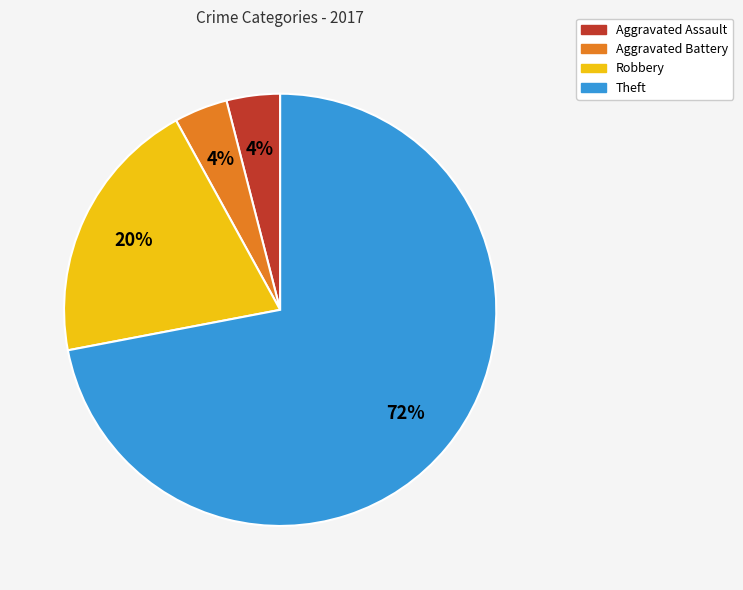

Is the sum of Theft and Aggravated Assault greater than half?

Yes